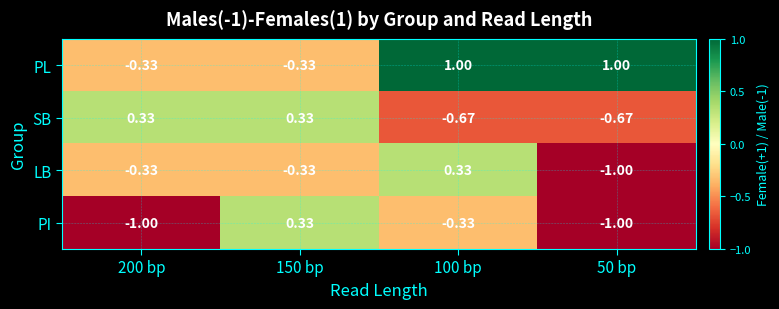

How many values in SB are below zero?

2